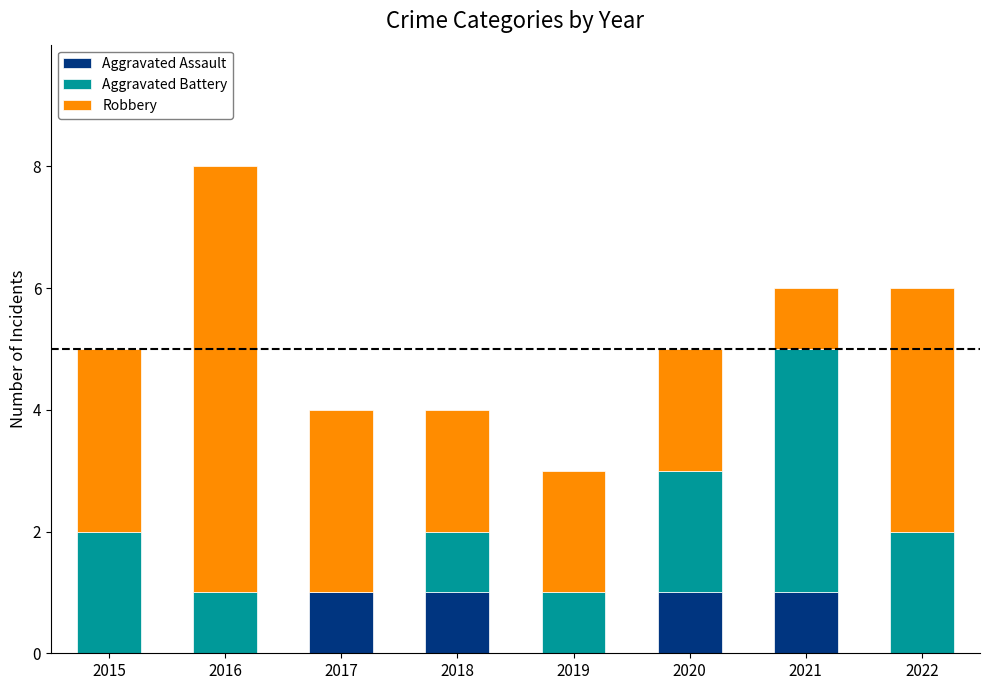

How many series are shown in this chart?

3